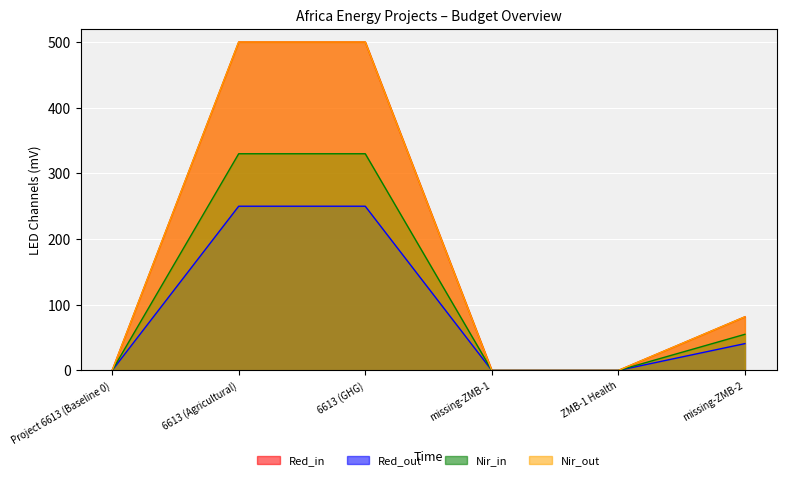

True or false: Red_out and Nir_out cross at least once.

False